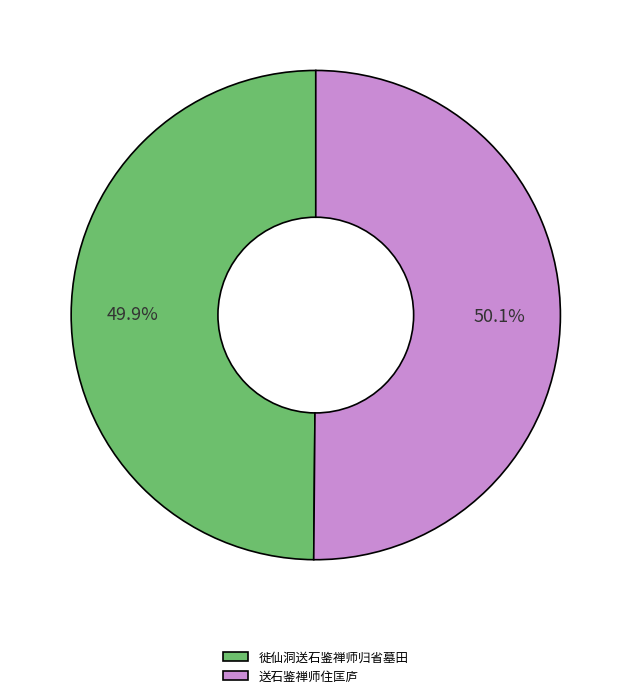

To the nearest percent, what portion does 徙仙洞送石鉴禅师归省墓田 represent?

50%